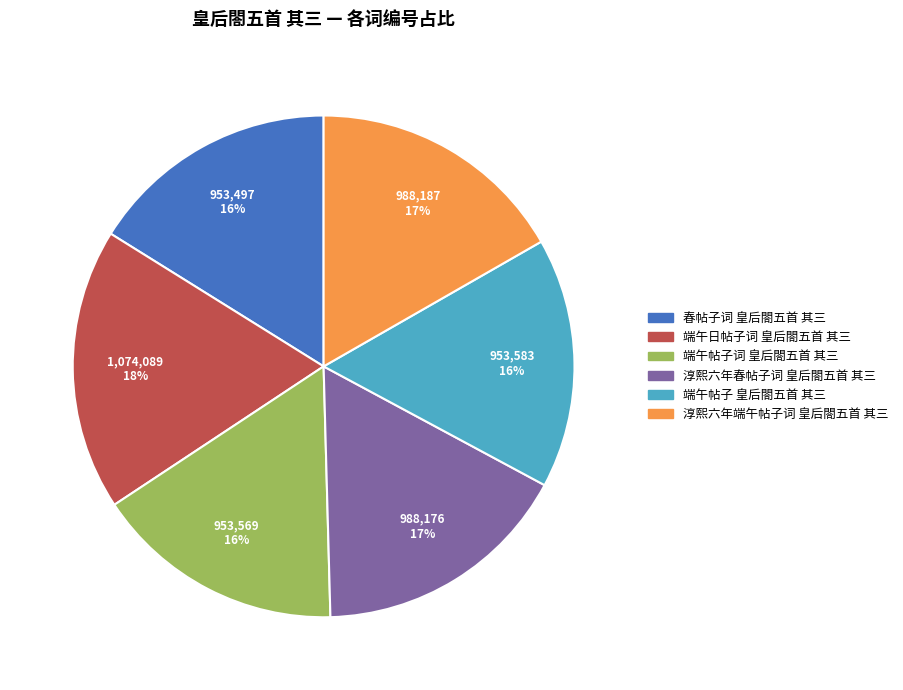

Is the sum of 春帖子词 皇后閤五首 其三 and 淳熙六年春帖子词 皇后閤五首 其三 greater than half?

No